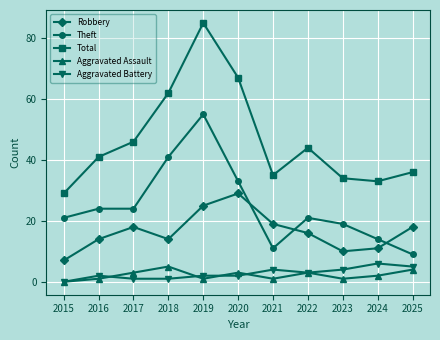

True or false: Robbery and Total cross at least once.

False